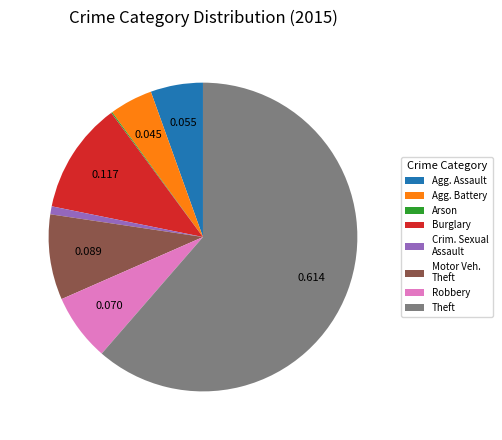

Which category accounts for the majority?

Theft